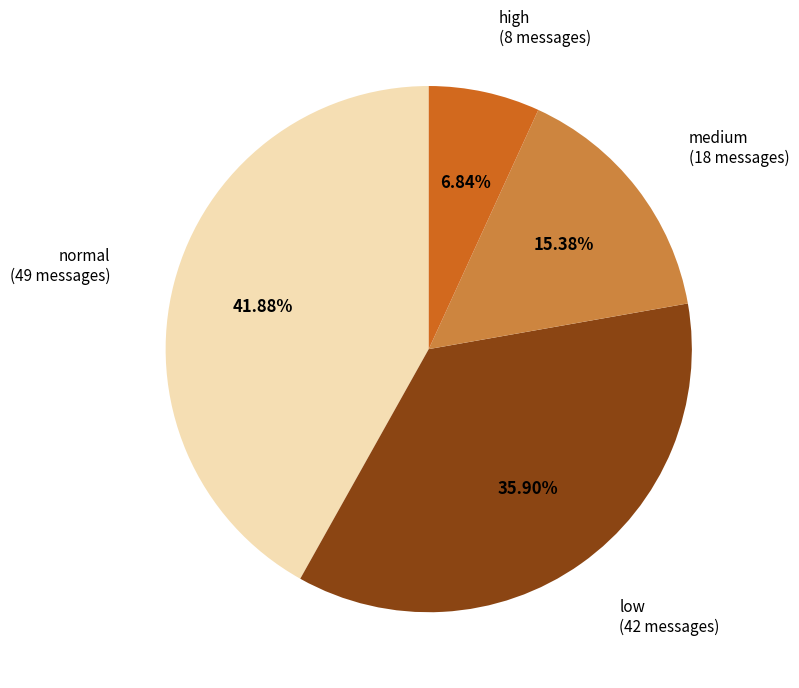

What percentage do normal and high together represent?

48.7%